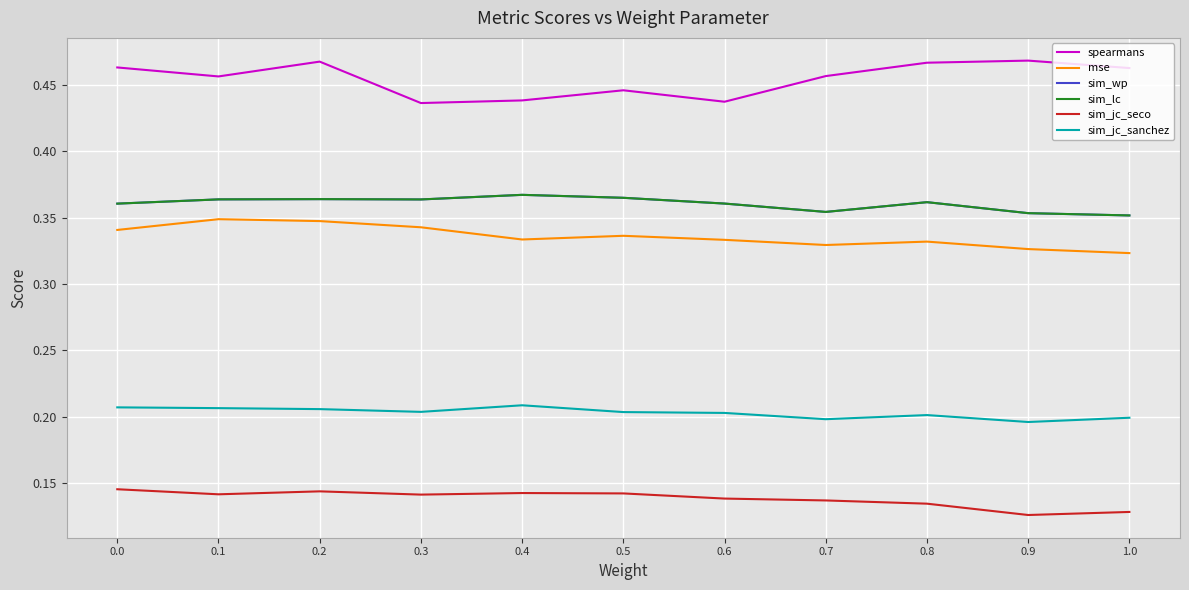

What is the value of the mse point at the 7th from the left?

0.3